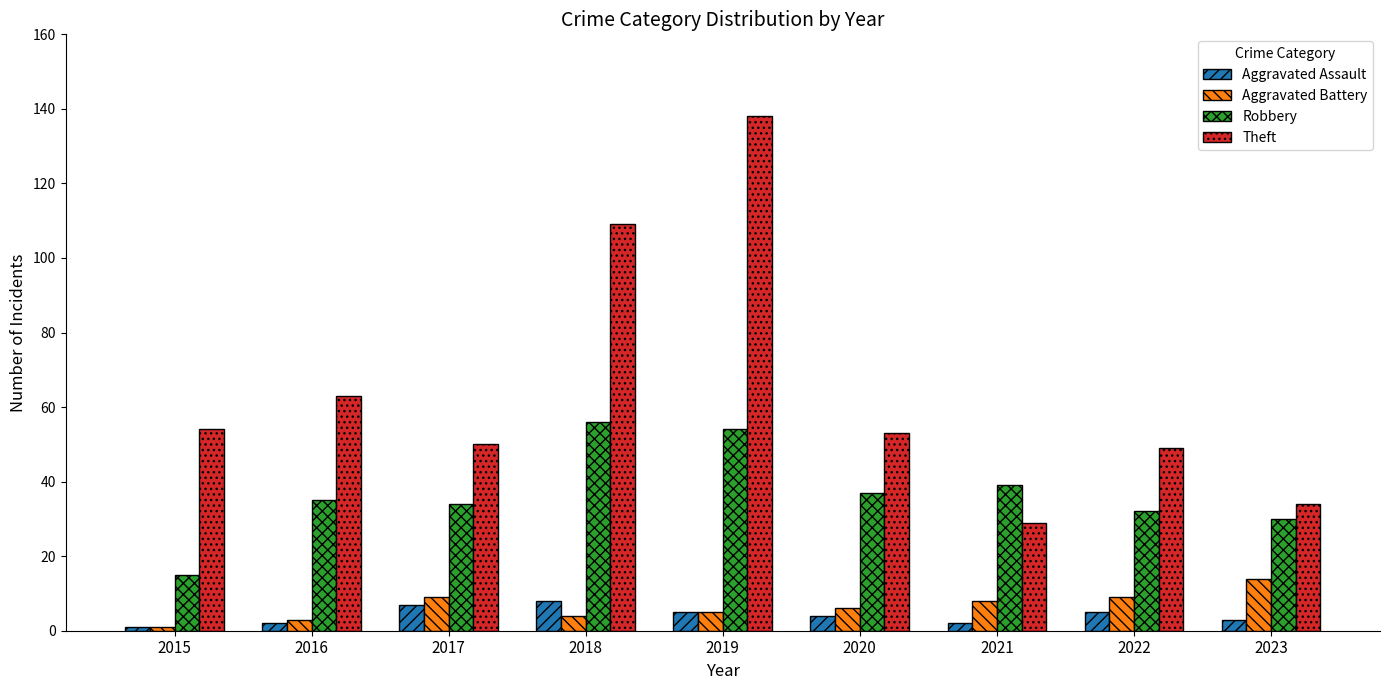

Reading right to left, what are all the values shown in this chart?

Aggravated Assault: 3	5	2	4	5	8	7	2	1
Aggravated Battery: 14	9	8	6	5	4	9	3	1
Robbery: 30	32	39	37	54	56	34	35	15
Theft: 34	49	29	53	138	109	50	63	54